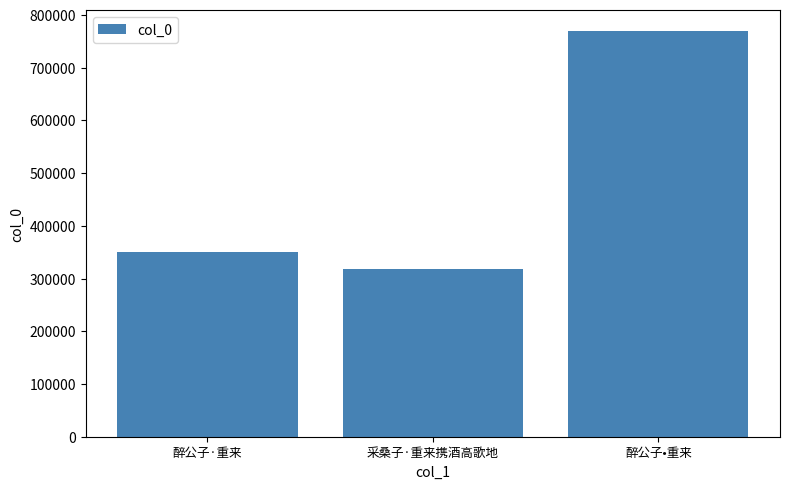

How many bars are there in total?

3